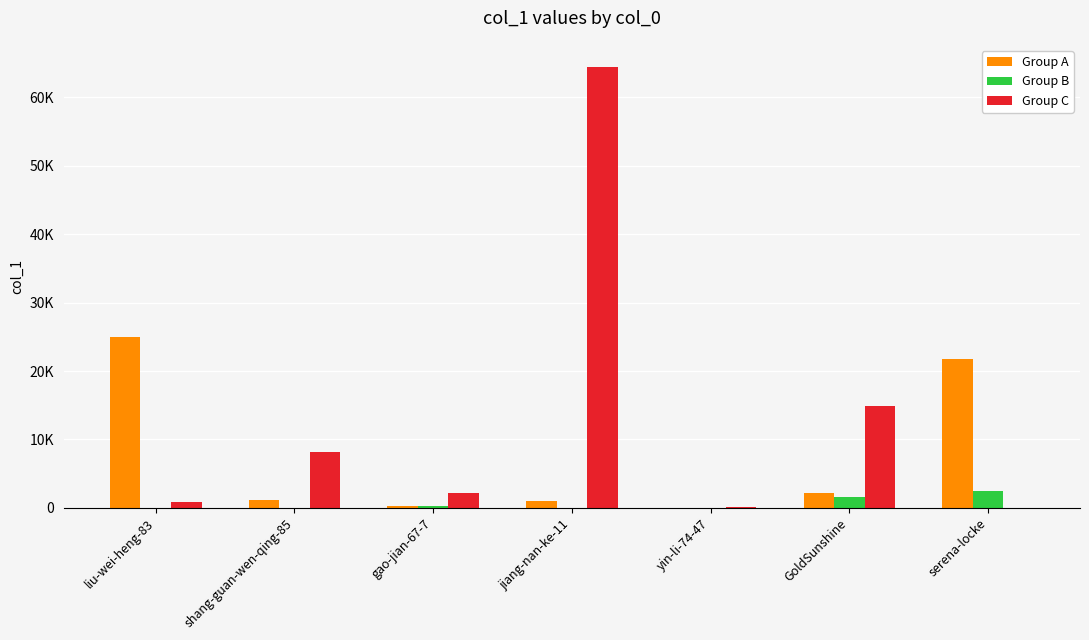

Is the value of Group B at yin-li-74-47 greater than the value of Group C at gao-jian-67-7?

No